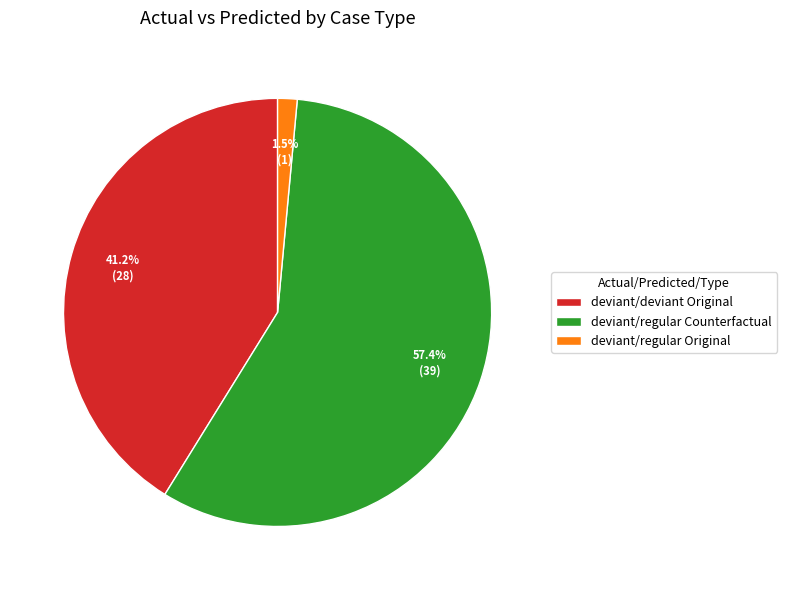

What is the smallest slice in the pie chart?

deviant/regular Original